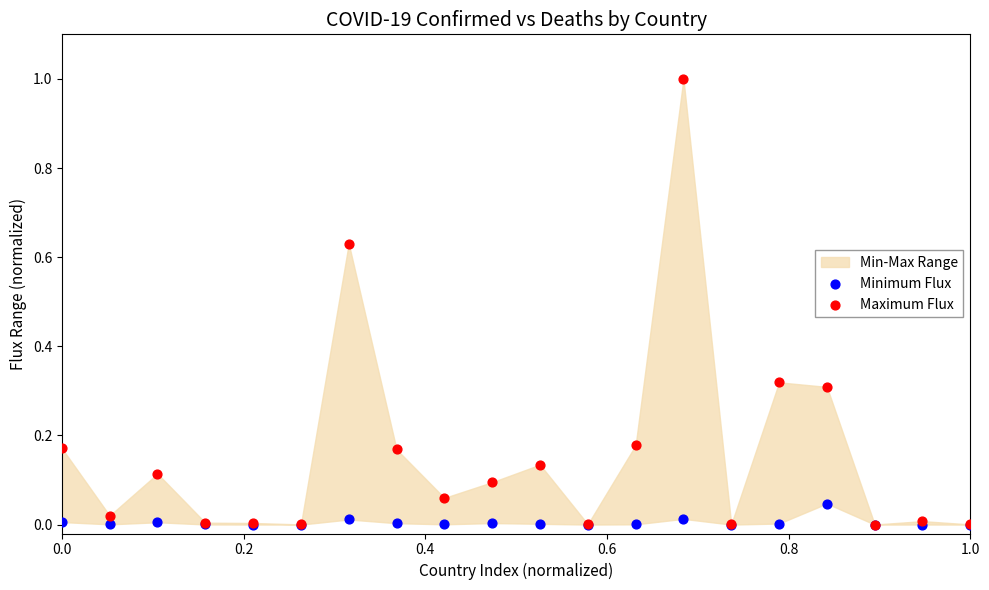

Which series reaches the maximum Y coordinate?

Maximum Flux